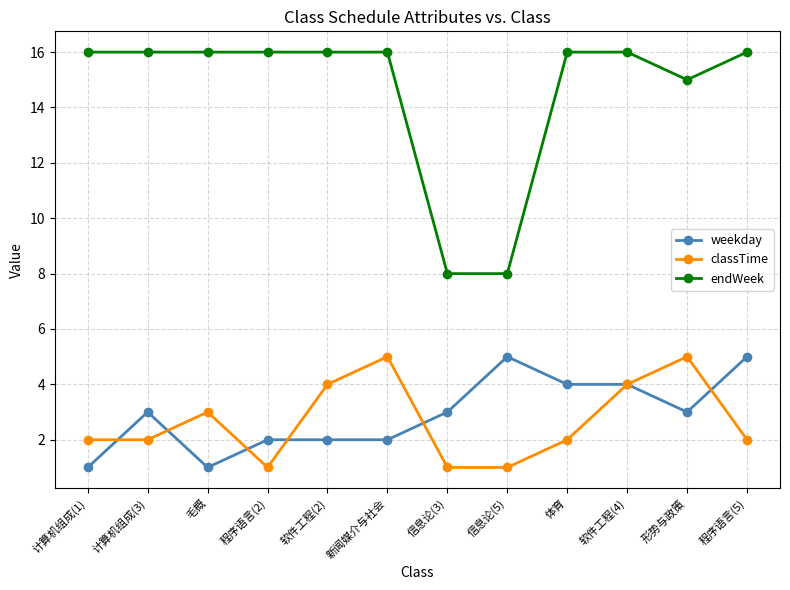

Which series has the widest spread of values?

endWeek